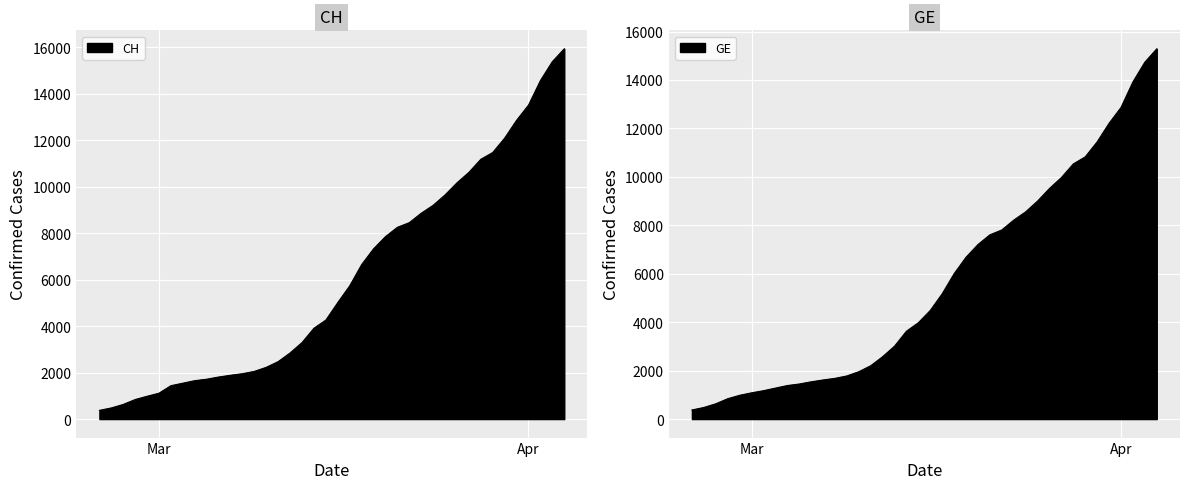

True or false: GE has more than 0 points higher than both neighbors.

False